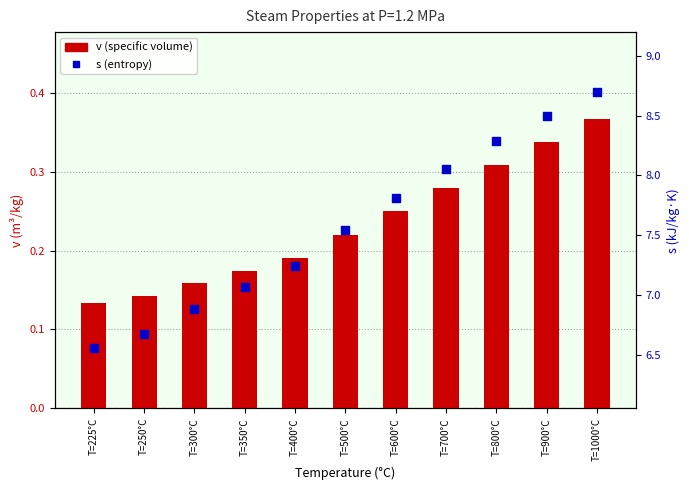

Which series has the widest spread of Y values?

s (entropy)